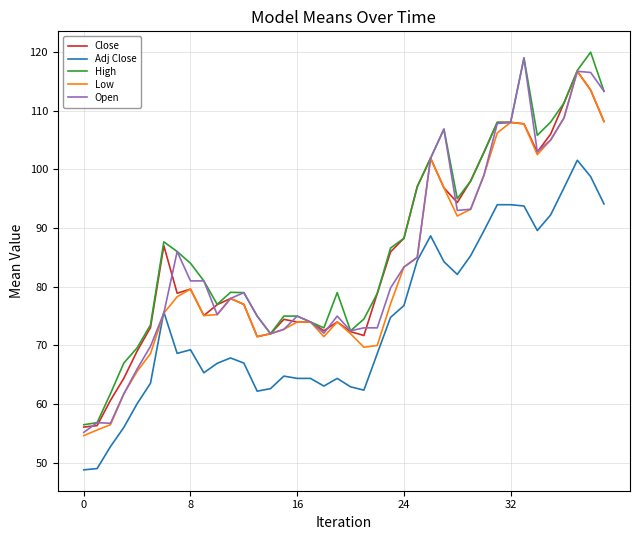

What is the smallest value displayed?

48.8